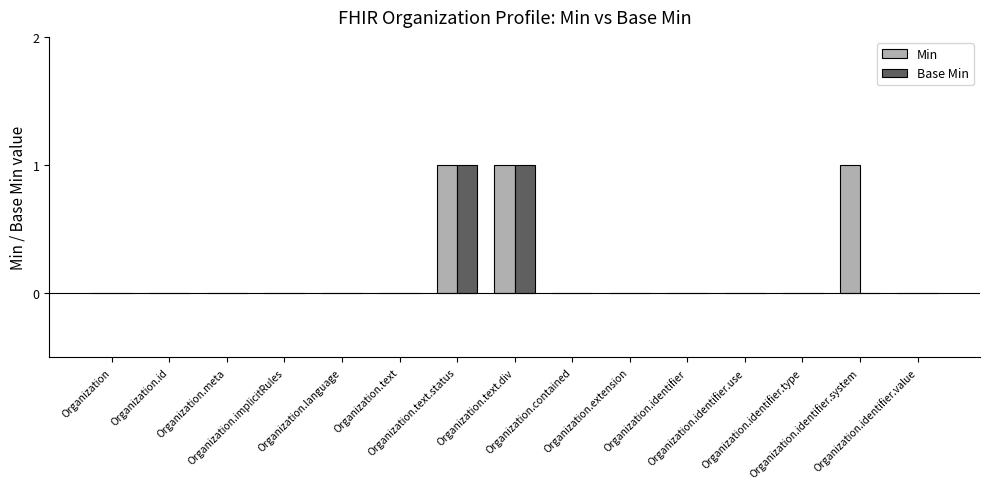

What is the greatest value displayed?

1